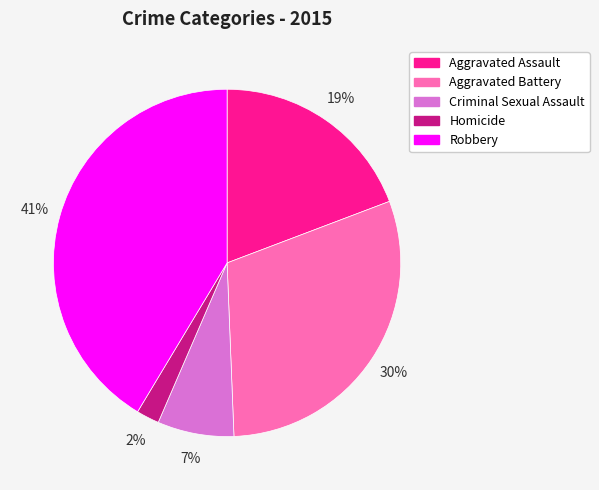

Is the sum of Aggravated Battery and Aggravated Assault greater than half?

No